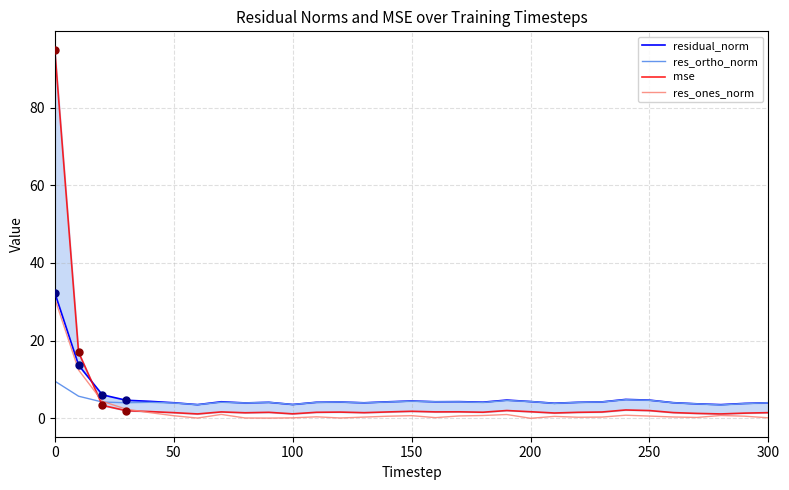

Which series has the largest Y range (max minus min)?

mse